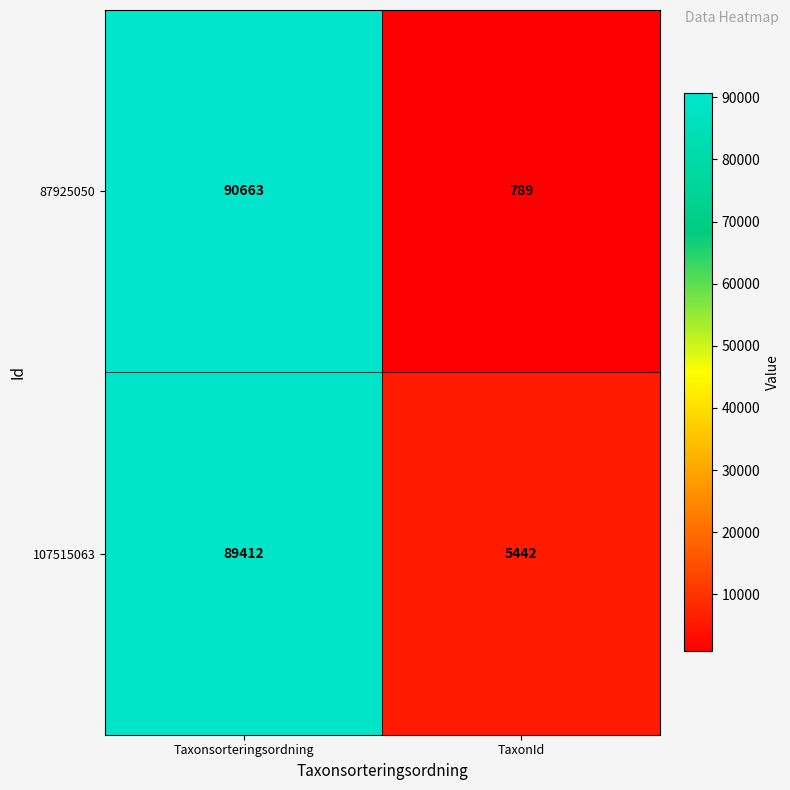

Read the 87925050 value at TaxonId.

789